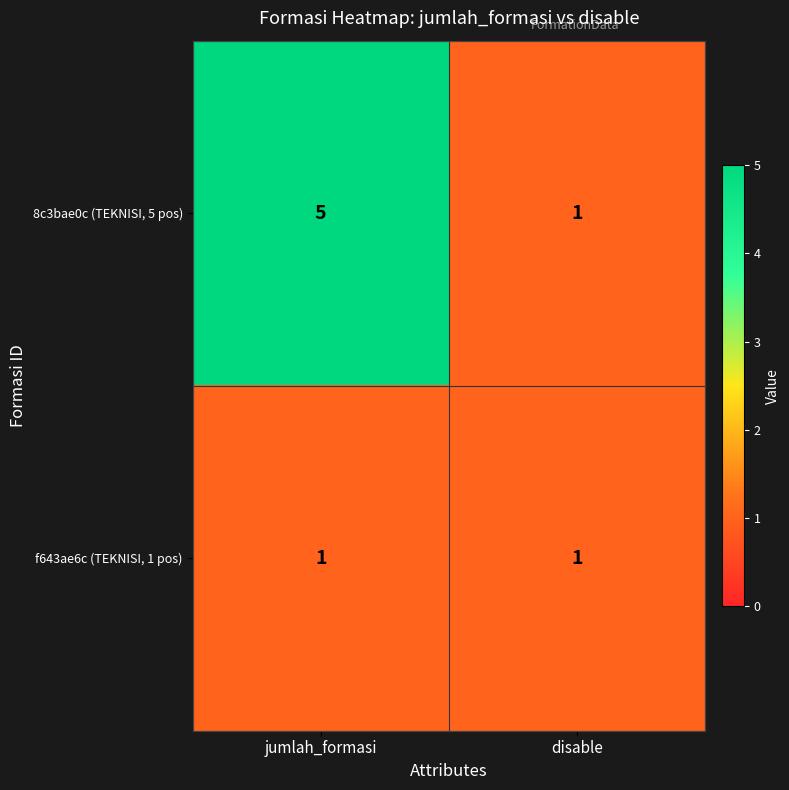

Reading right to left, list all the values displayed in this chart.

8c3bae0c (TEKNISI, 5 pos): disable=1	jumlah_formasi=5
f643ae6c (TEKNISI, 1 pos): disable=1	jumlah_formasi=1